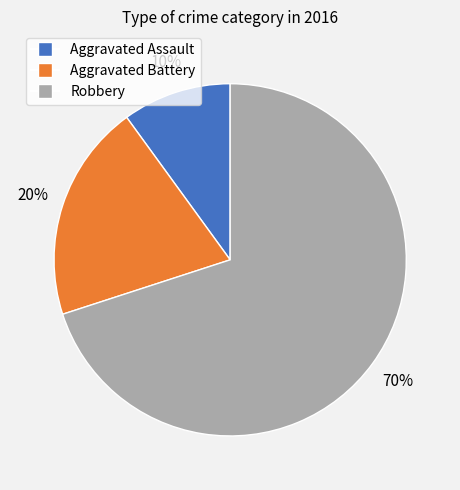

Is the sum of Aggravated Assault and Aggravated Battery greater than half?

No